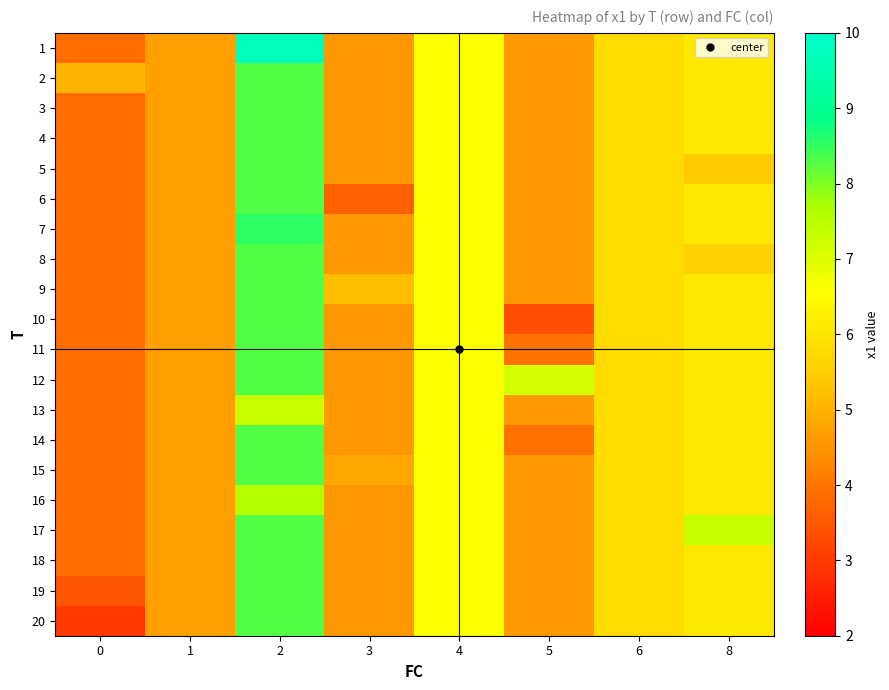

What is the total value across all series at 6?

115.4